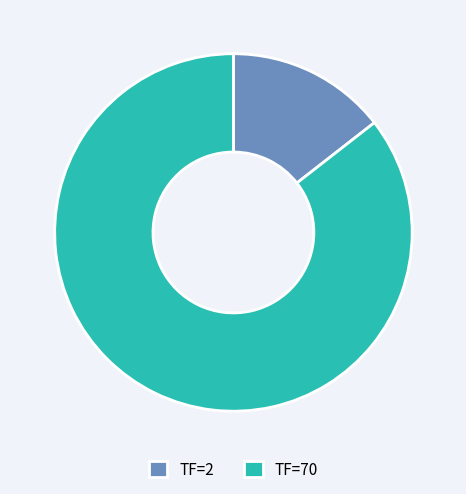

What is the smallest slice in the pie chart?

TF=2